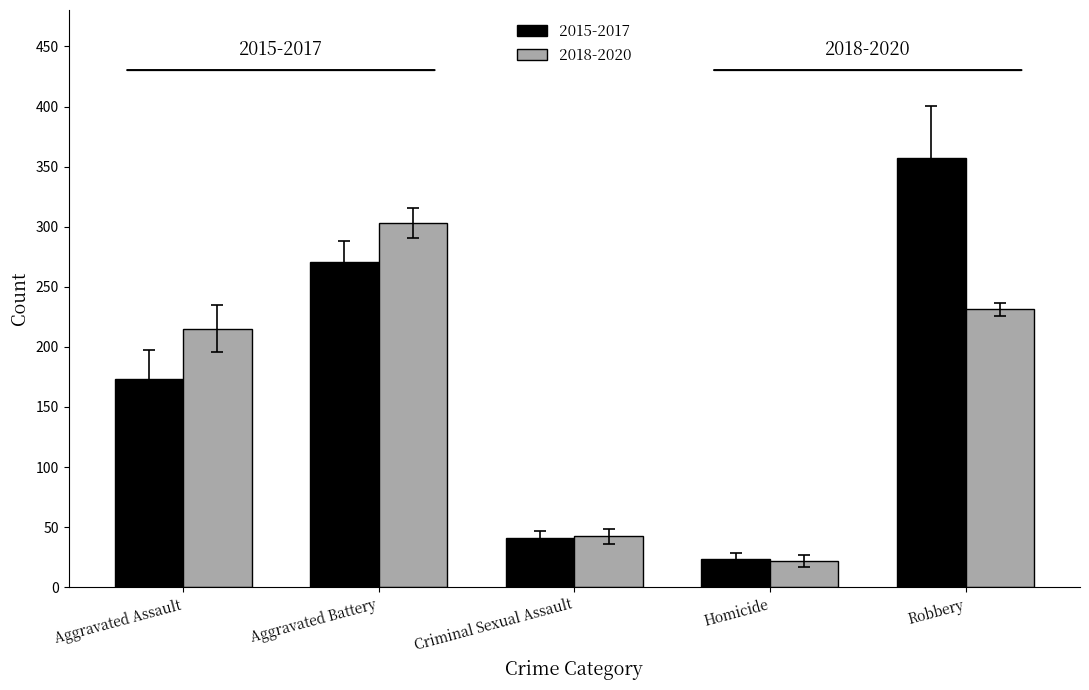

What is the maximum value for 2018-2020?

303.3